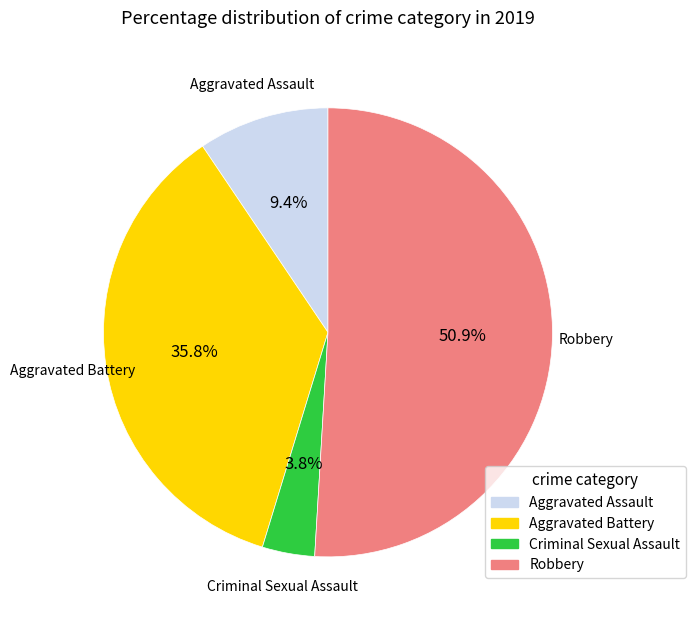

How many slices are in this pie chart?

4